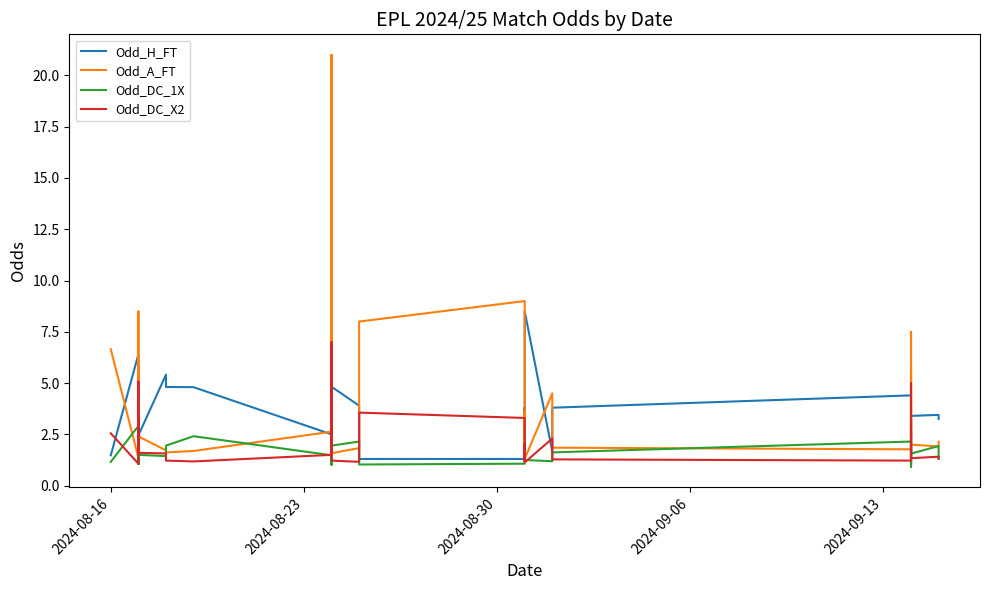

What is the minimum value shown in the chart?

0.9